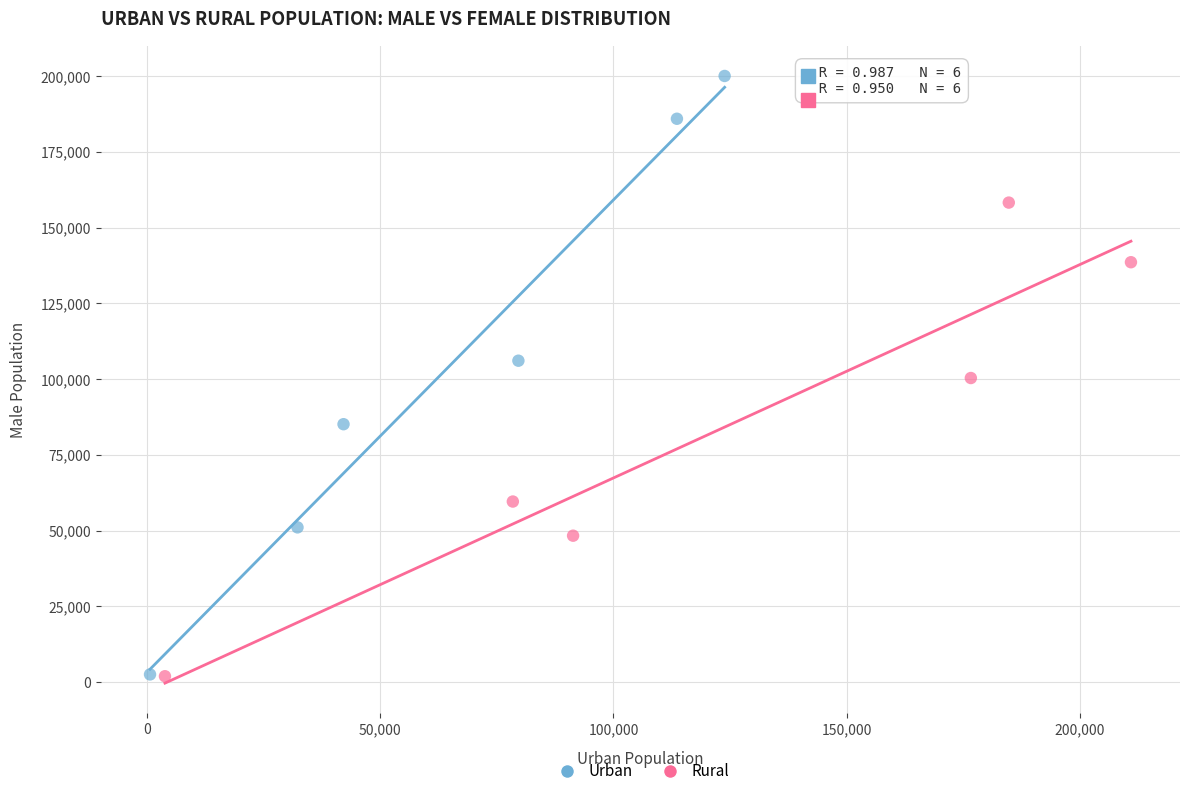

Which series reaches the maximum Y coordinate?

Urban